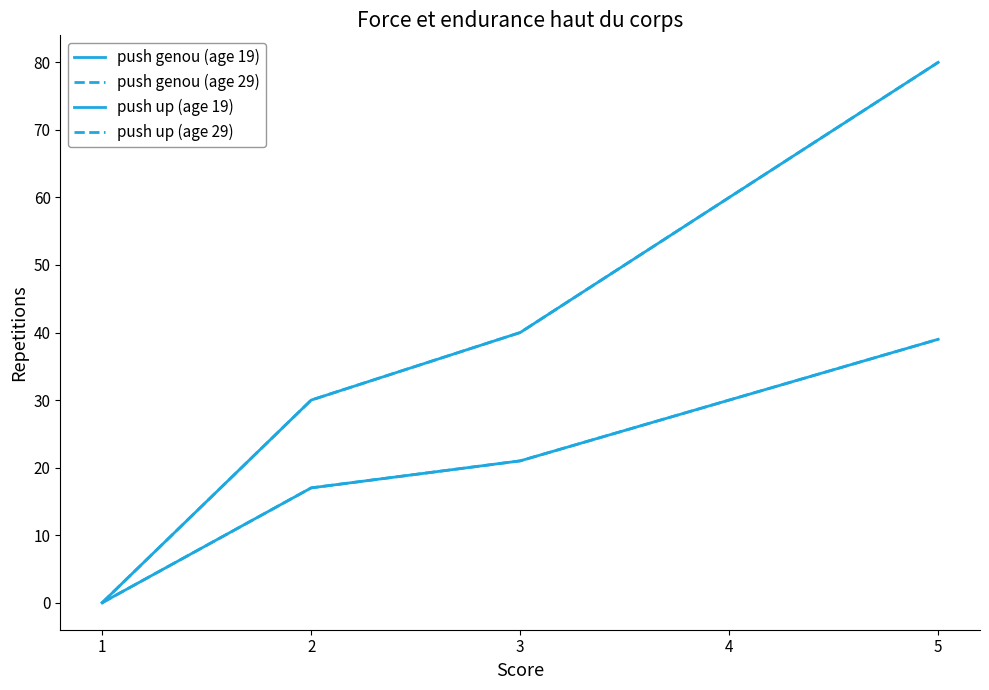

Between 3 and 2, which is larger?

3